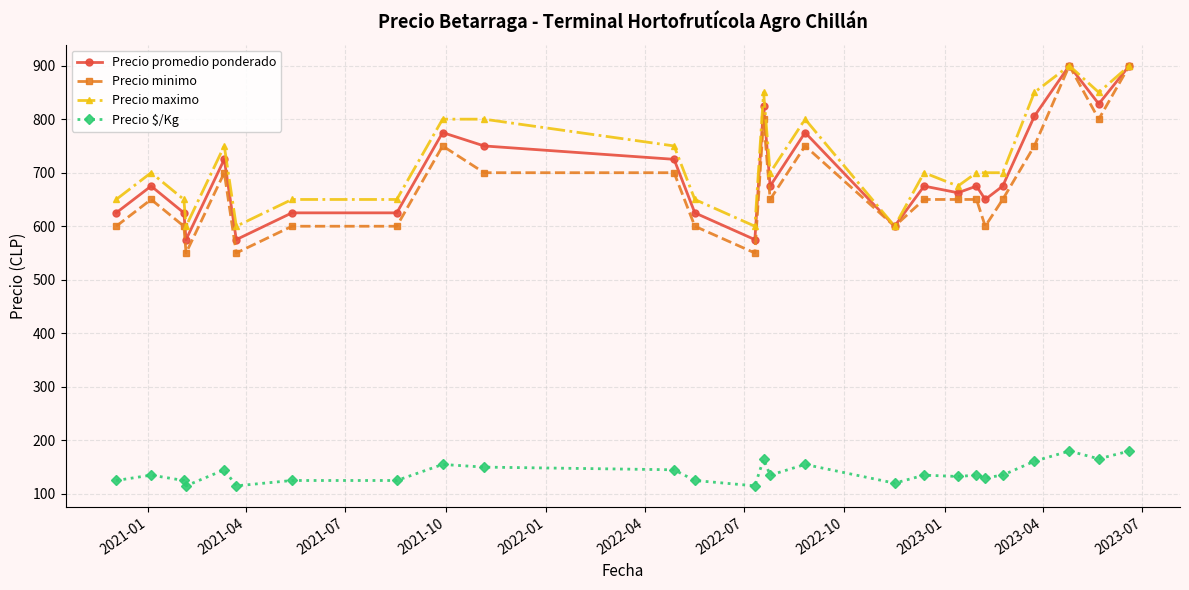

Which series has the largest range (max minus min)?

Precio minimo